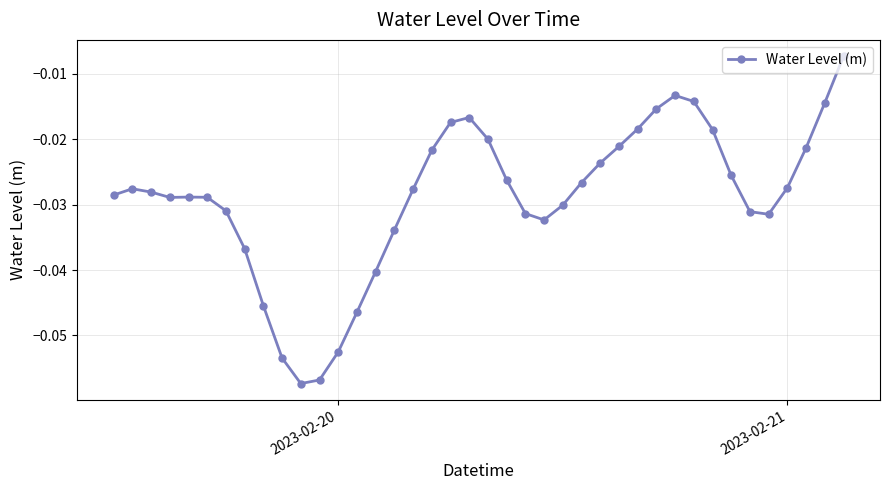

True or false: there are more than 2 points higher than both neighbors.

True